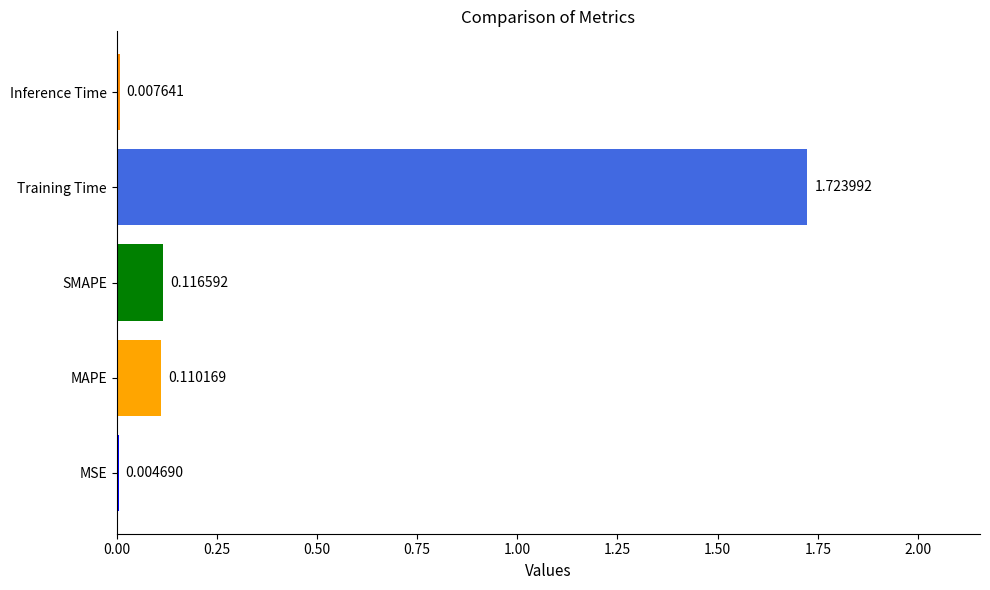

Which category has the highest value across all series?

Training Time